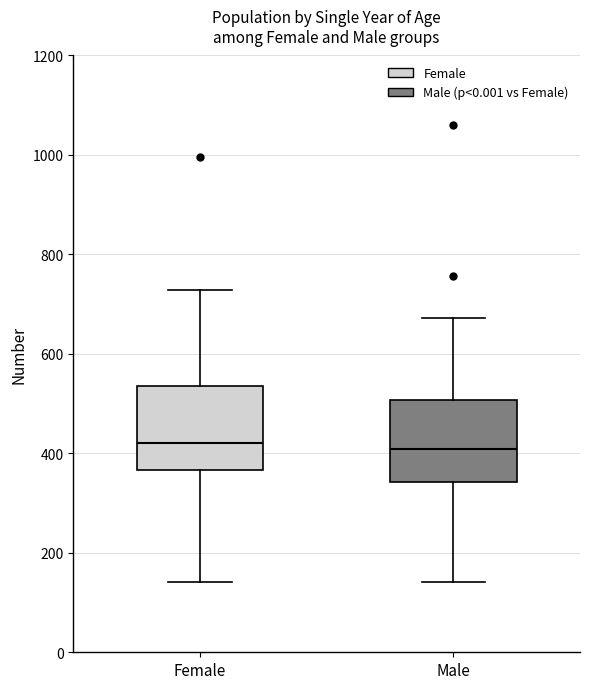

Reading left to right, read every box against the y-axis: the position of its median line, the range the box covers, and the ends of its whiskers. The values are not printed on the chart, so give them approximately, as read against the axis.

Female: median 420, box 360 to 540, whiskers 140 to 720
Male: median 400, box 340 to 500, whiskers 140 to 680